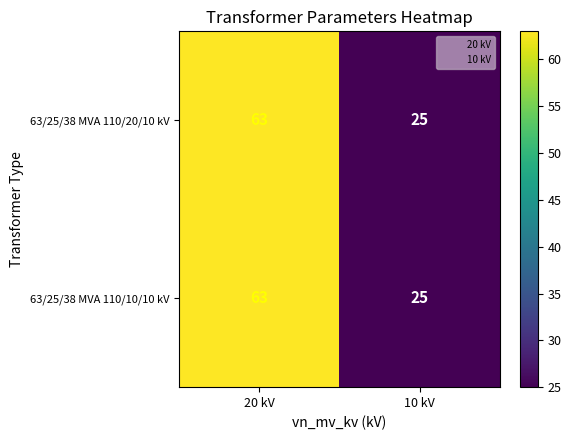

Read the 63/25/38 MVA 110/20/10 kV value at 20 kV, to the nearest 10.

60